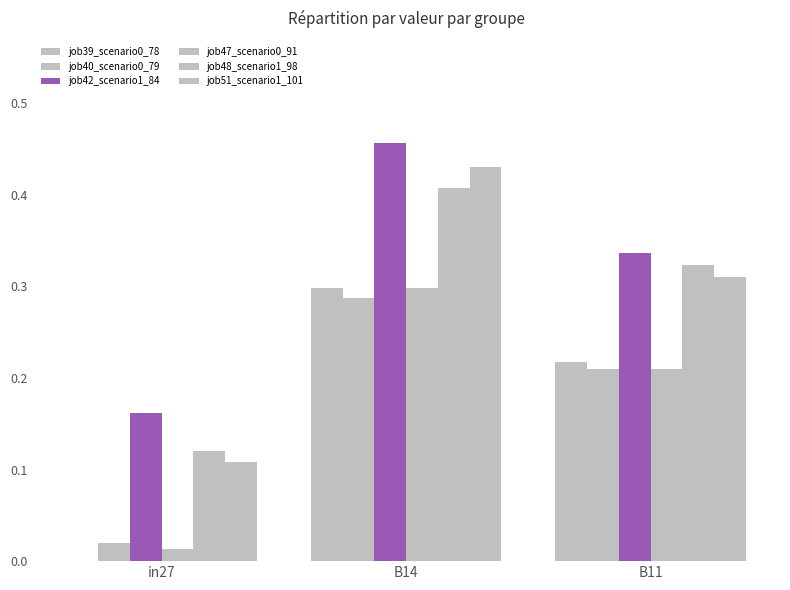

How many groups of bars are there?

3